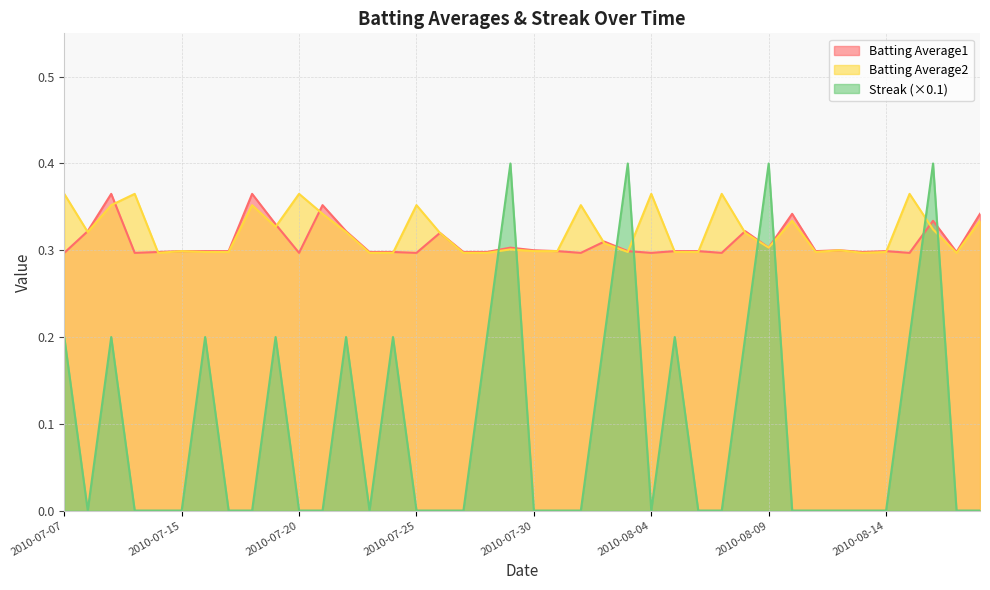

What is the value of the Streak point at the 24th from the left?

0.2